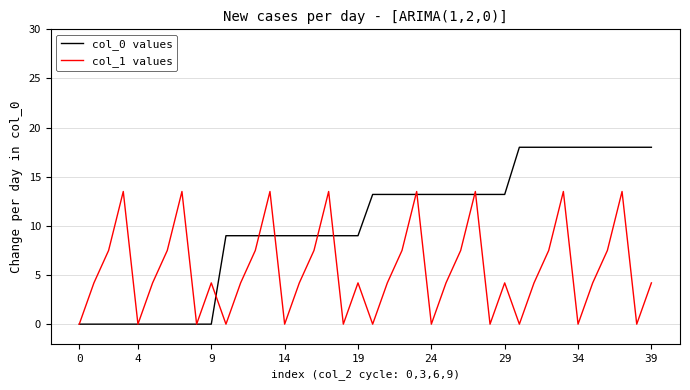

What is the maximum value shown in the chart?

18.0